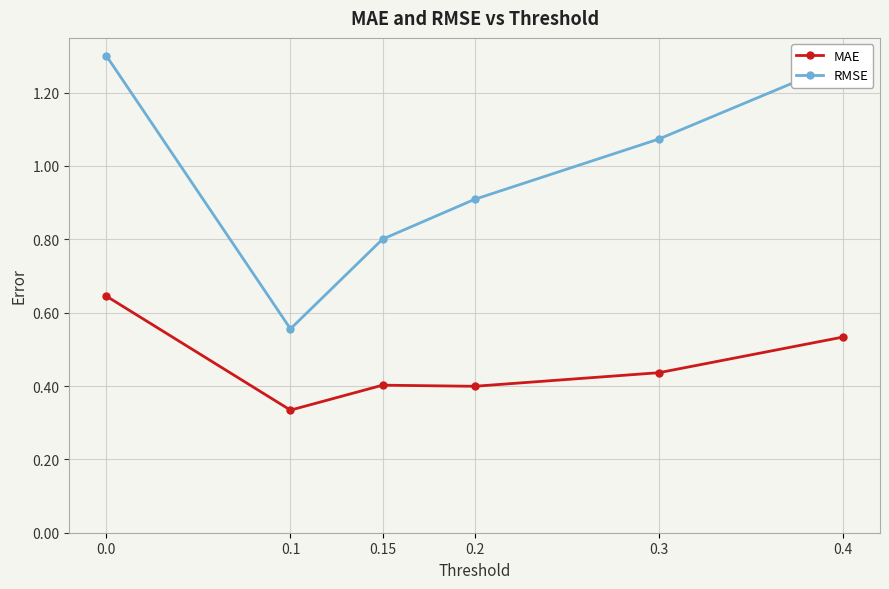

Where is the first local maximum for MAE?

0.15